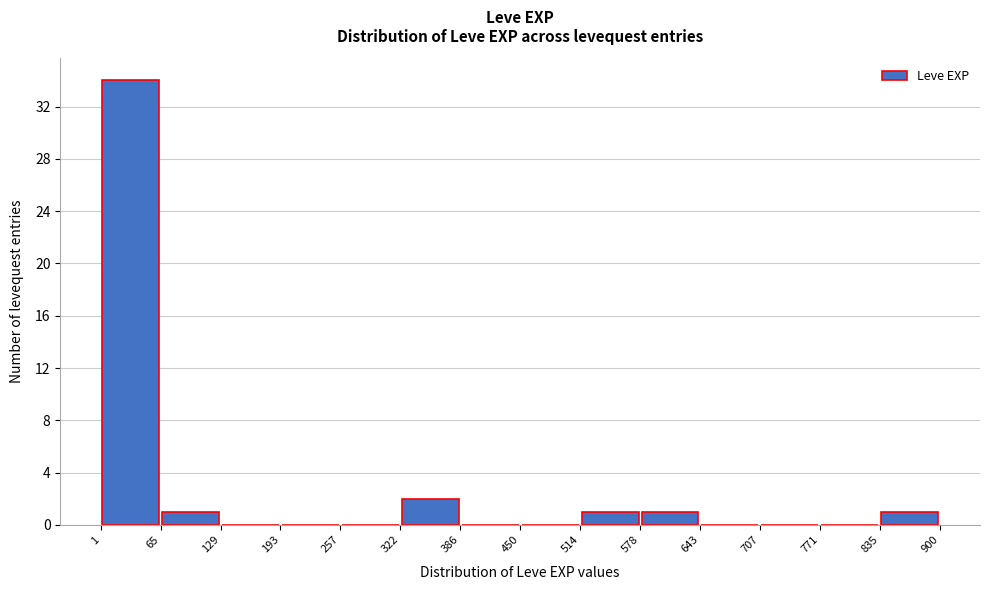

Over which range of the x-axis is the bar tallest?

1 to 65